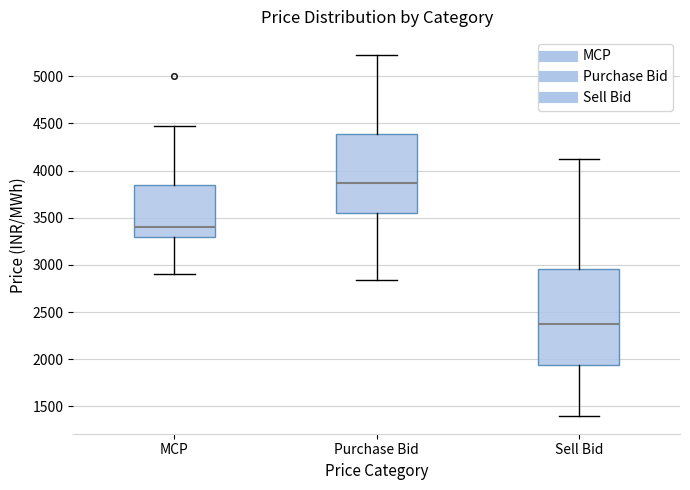

Reading left to right, transcribe this box plot: for each box, give where its median line is, the range the box spans, and where its two whiskers end, as read against the y-axis. The values are not printed on the chart, so give them approximately, as read against the axis.

MCP: median 3400, box 3300 to 3850, whiskers 2900 to 4450
Purchase Bid: median 3850, box 3550 to 4400, whiskers 2850 to 5250
Sell Bid: median 2350, box 1950 to 2950, whiskers 1400 to 4100